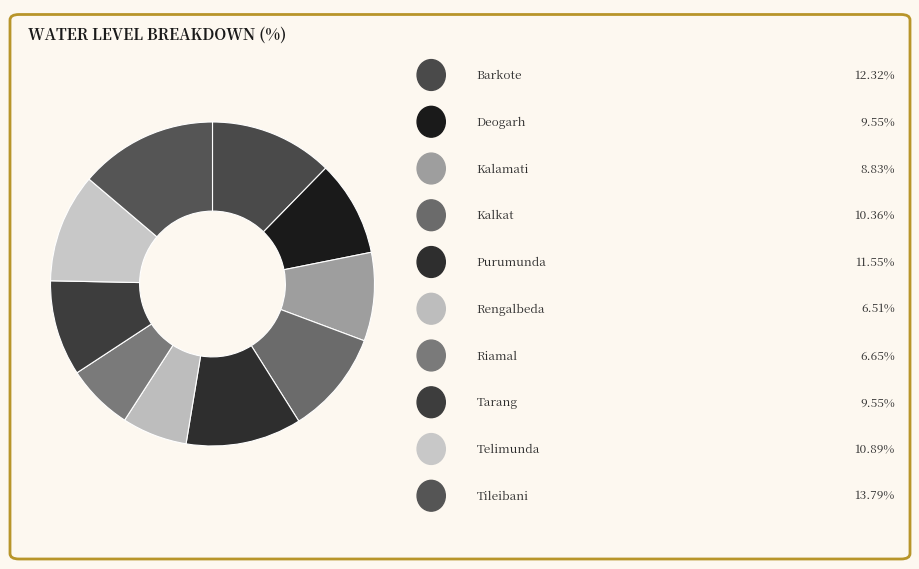

How many slices are in this pie chart?

10